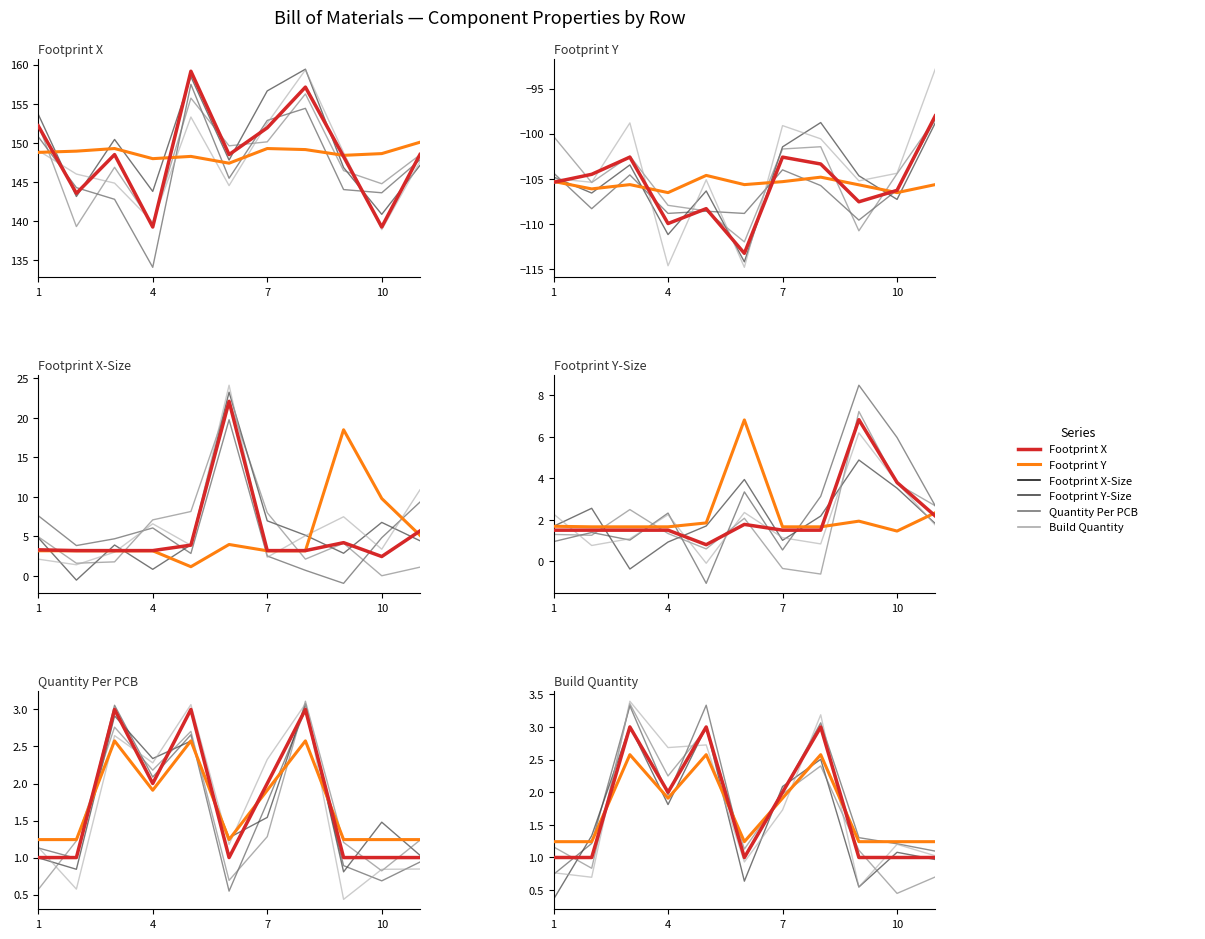

Is this an area chart (filled region under the line)?

No